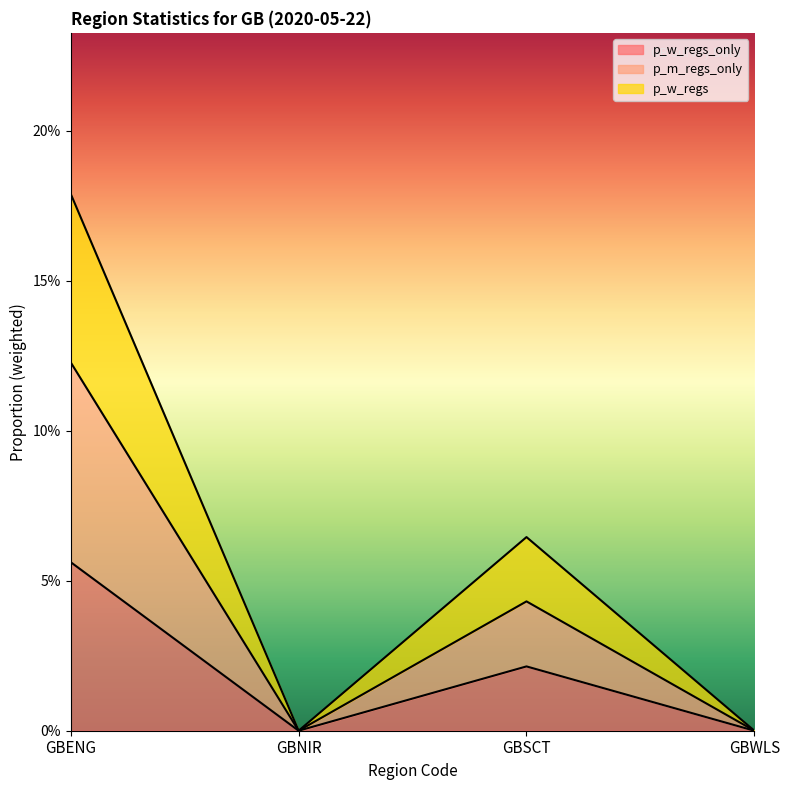

How many categories are shown in the chart?

4